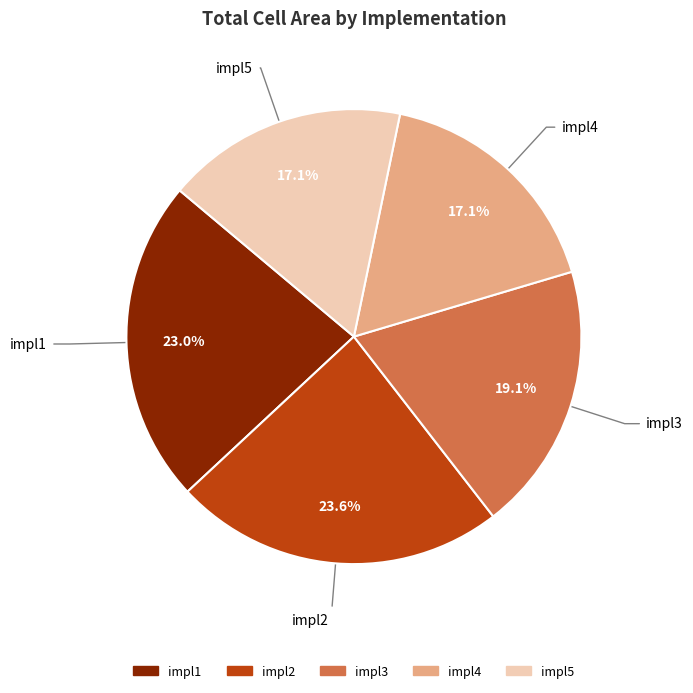

Does impl1 represent more than half of the total?

No